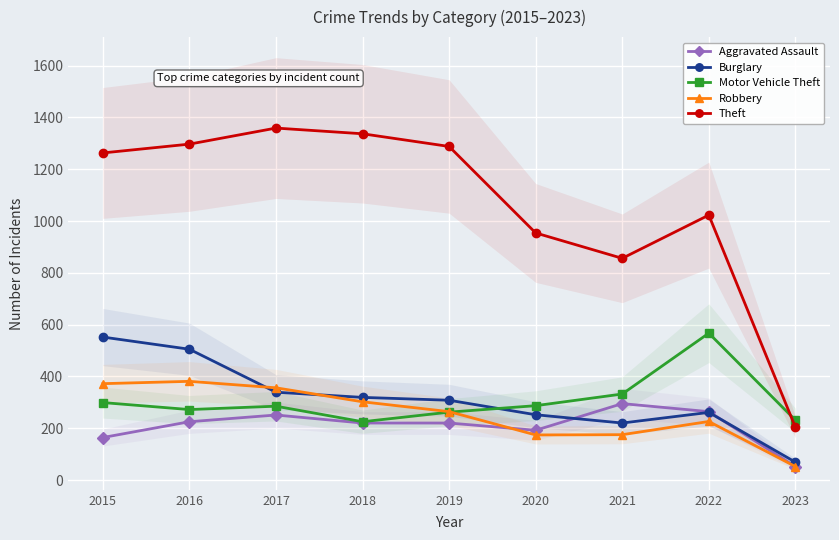

What is the difference between the maximum and minimum values in the Motor Vehicle Theft series?

342